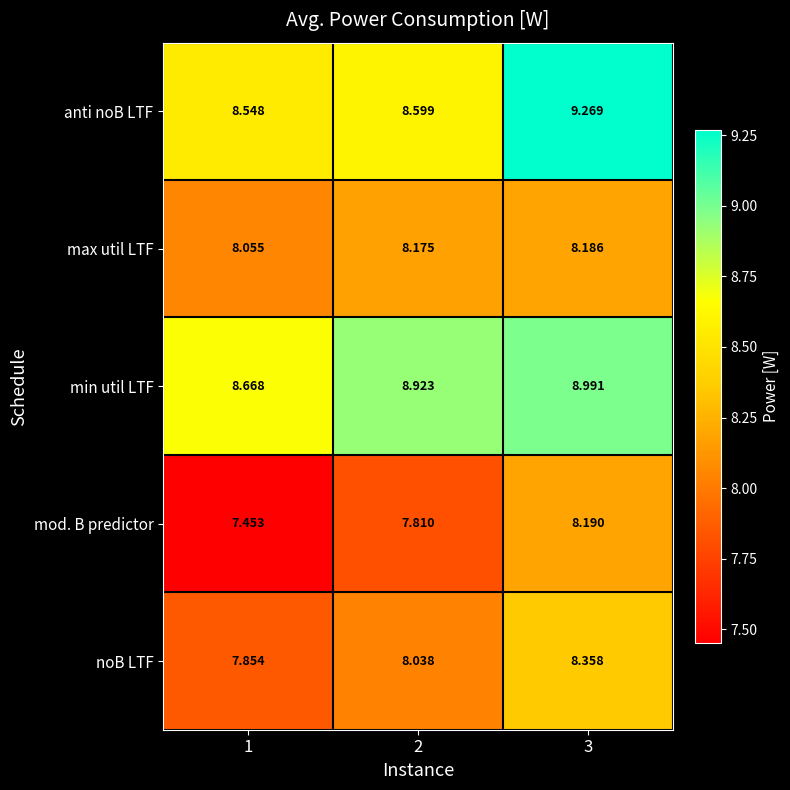

What is the greatest value displayed?

9.3